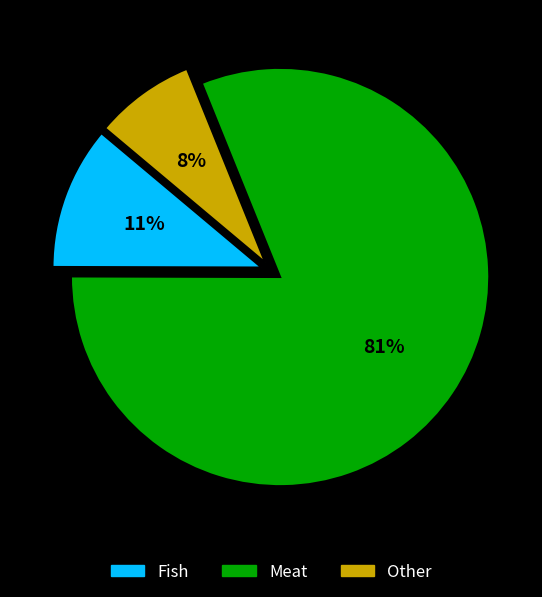

To the nearest percent, what is the average slice percentage?

33%